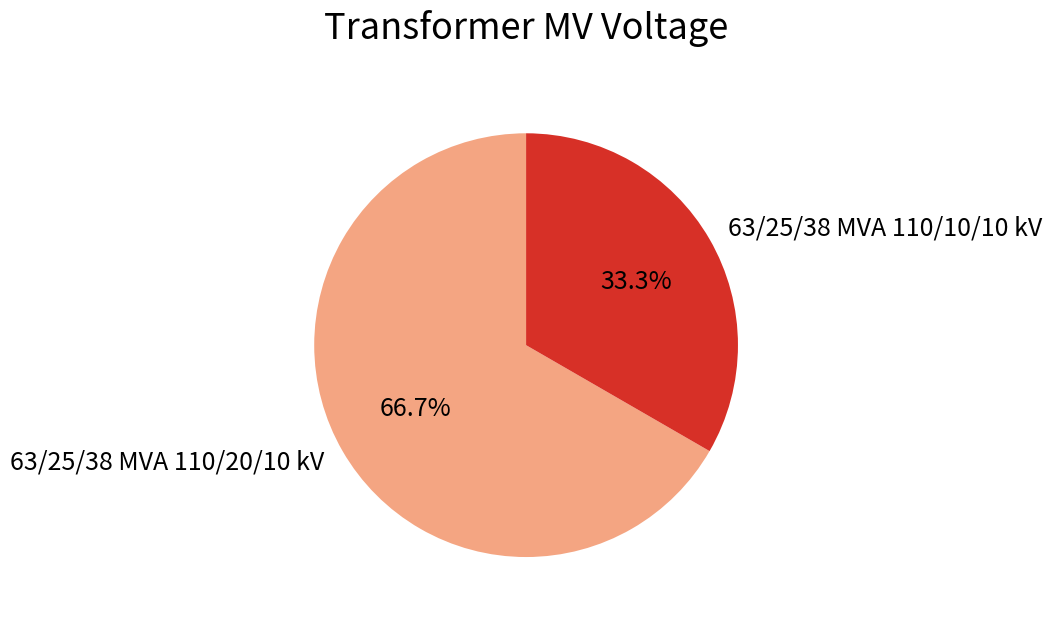

Rank the categories by value from lowest to highest.

63/25/38 MVA 110/10/10 kV, 63/25/38 MVA 110/20/10 kV